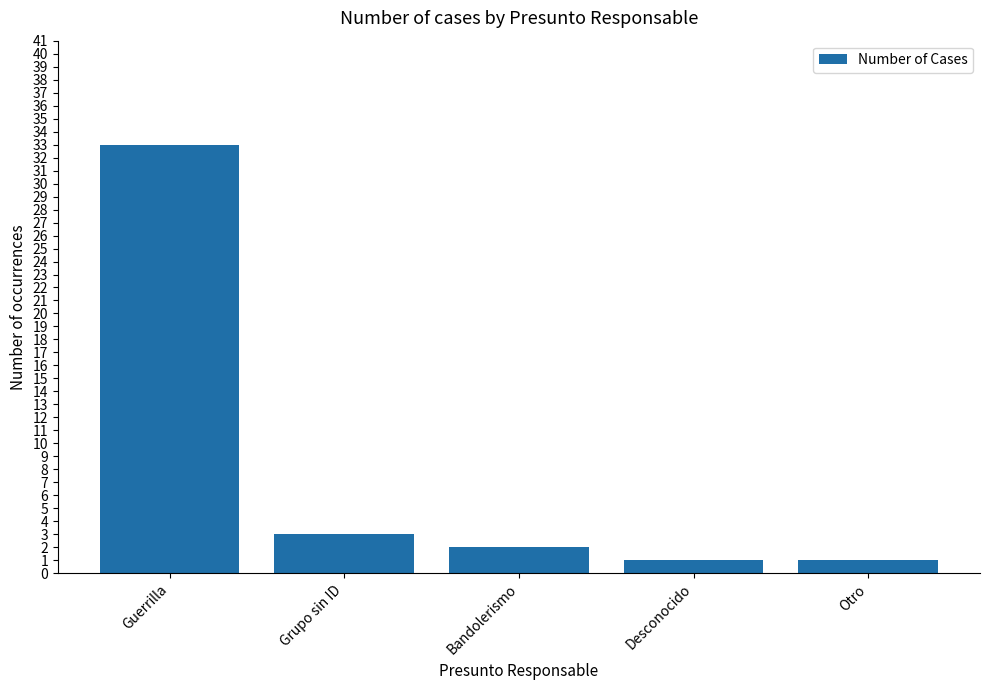

The value at Grupo sin ID is 1. True or false?

False